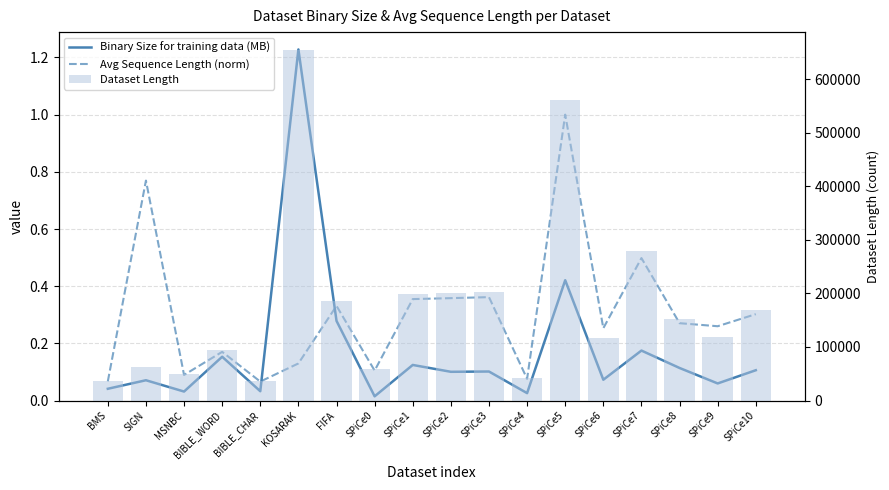

What is the difference between the Dataset Length values at SIGN and SPiCe7?

216525.0